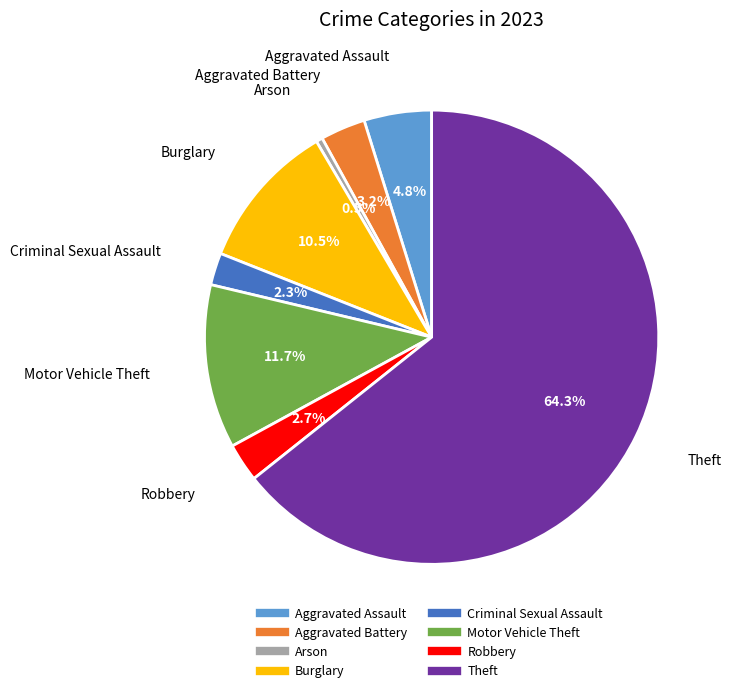

Which category has the biggest portion of the pie?

Theft